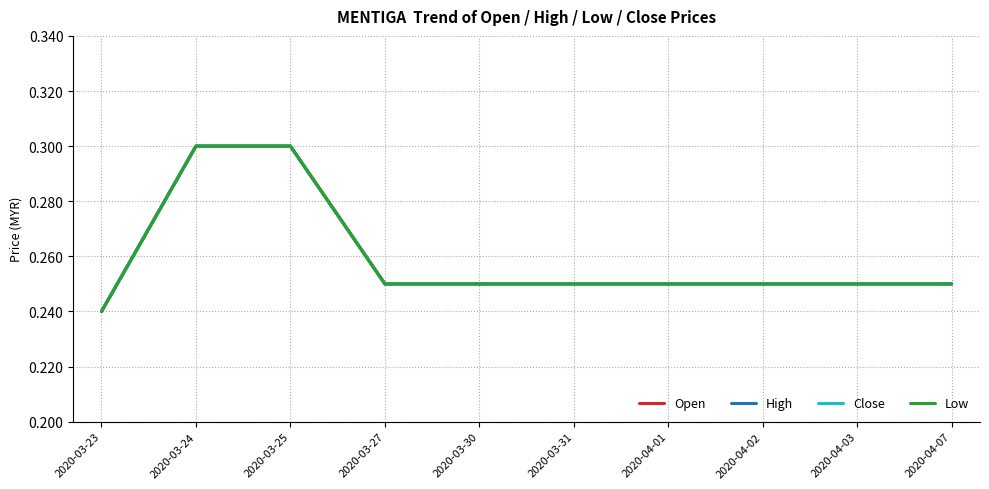

Does the chart display data point markers on the line(s)?

No